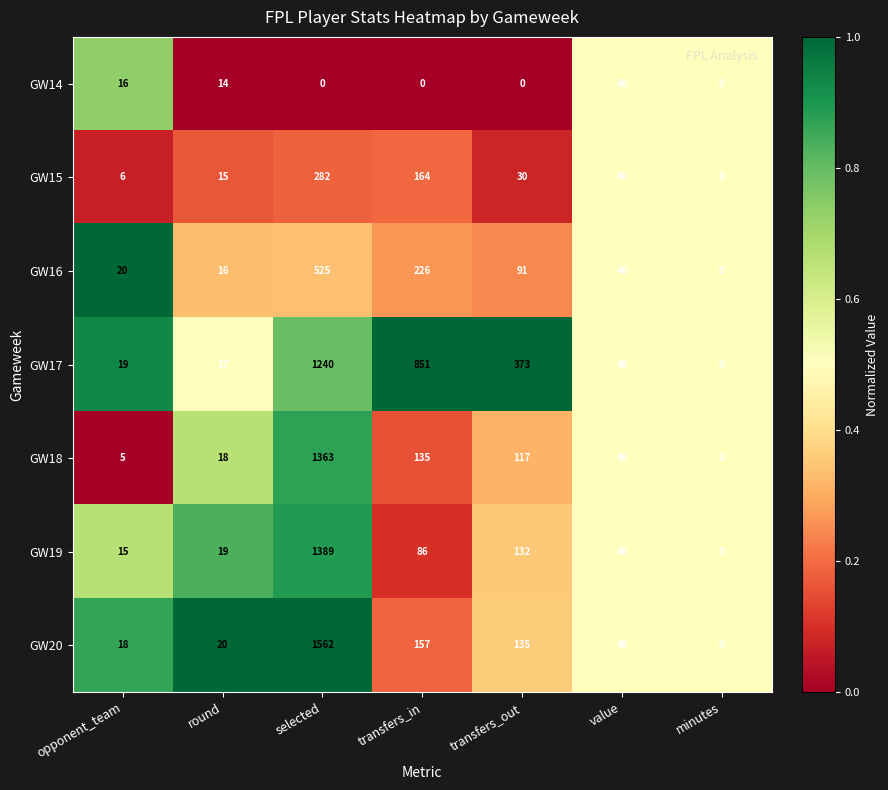

Rank the series by their maximum value, from highest to lowest.

GW20, GW19, GW18, GW17, GW16, GW15, GW14